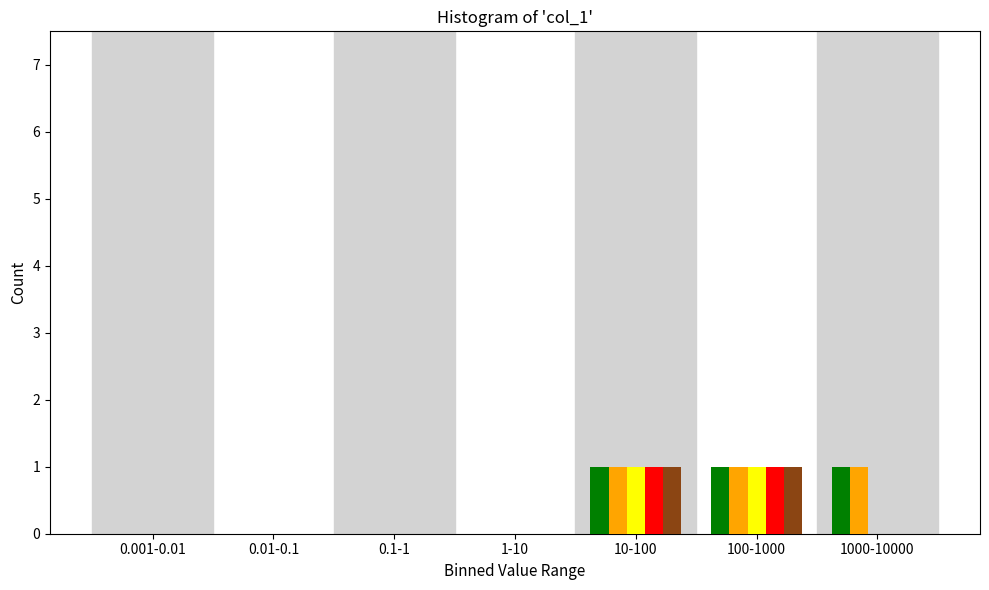

What is the total value across all series at 100-1000?

5